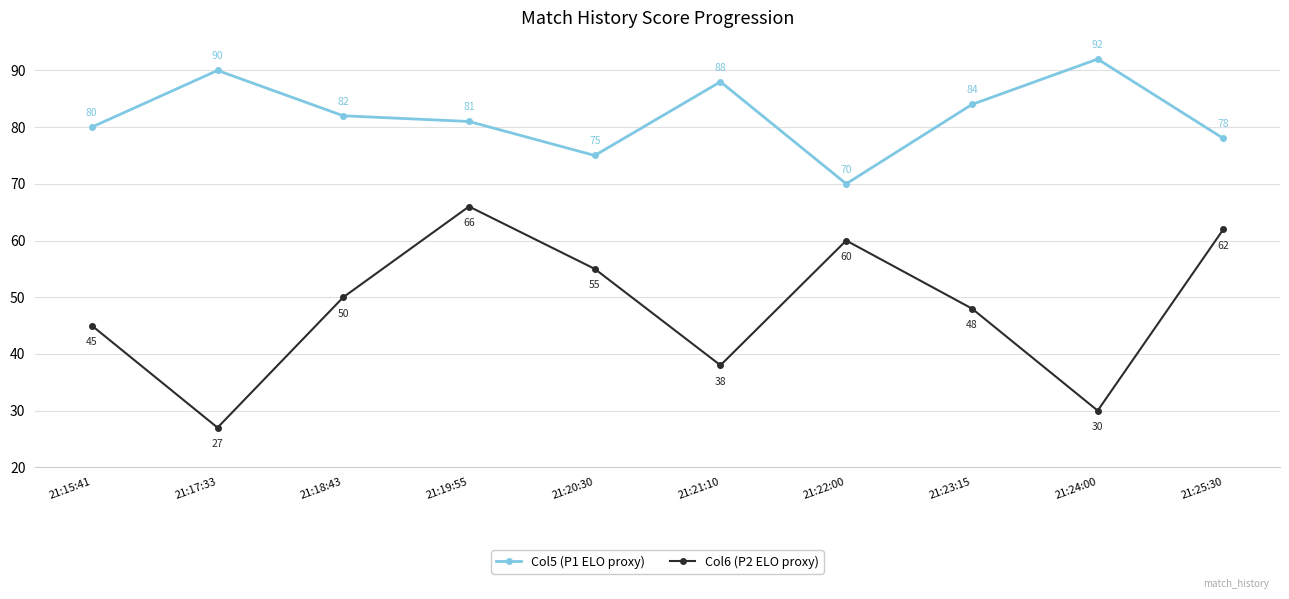

How many lines are shown in the chart?

2